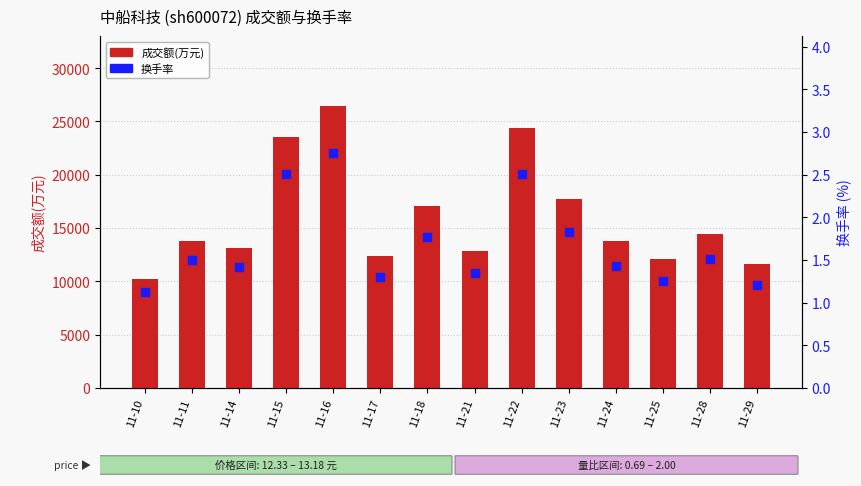

Is the value of 换手率 at 11-28 greater than the value of 成交额(万元) at 11-15?

No